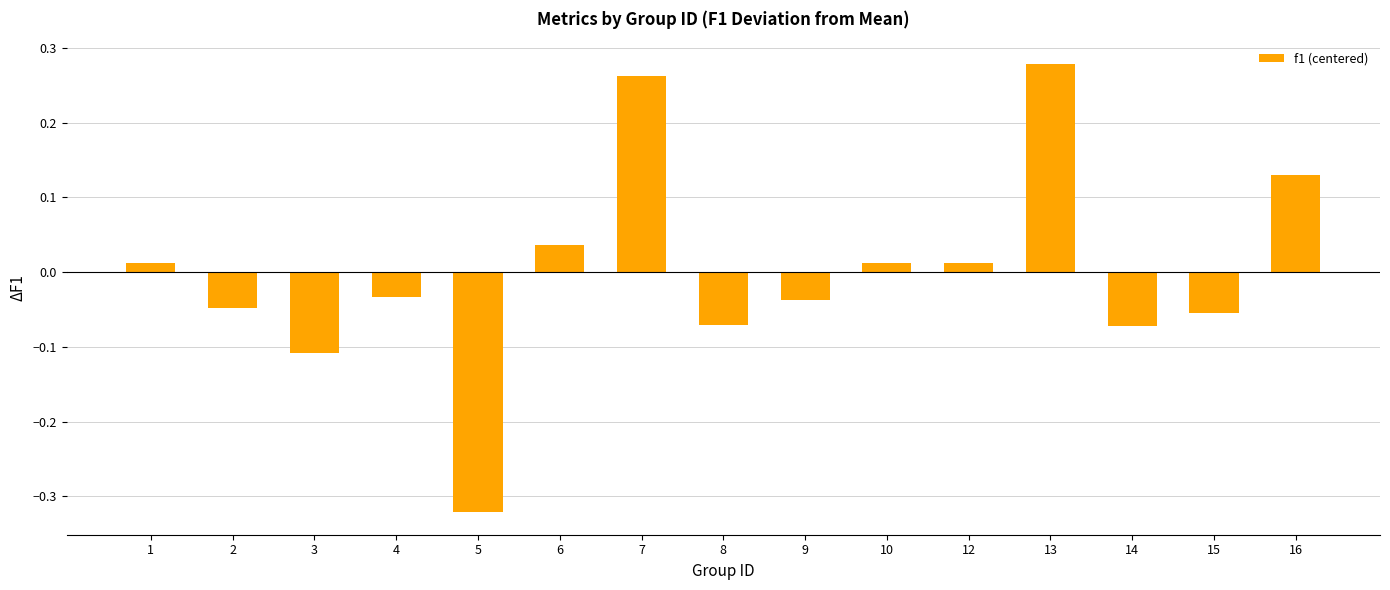

Which label corresponds to the smallest value in the chart?

5